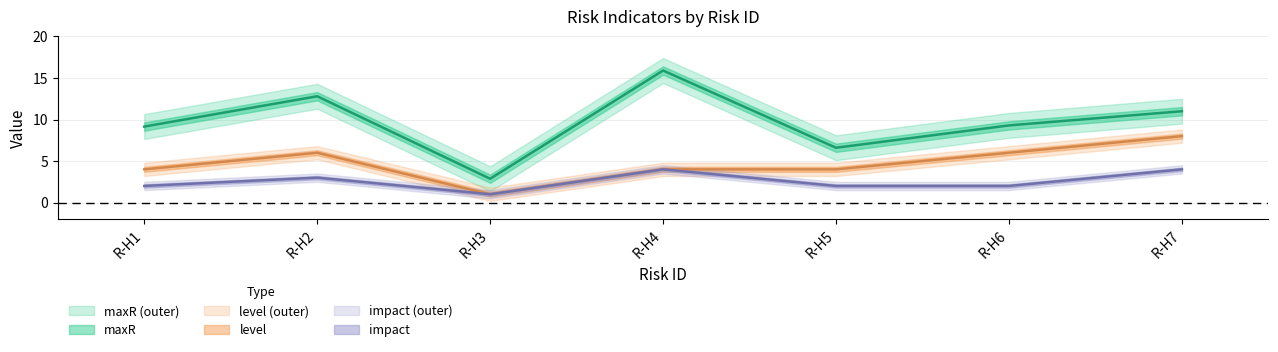

The level series shows 1.0 at R-H3. True or false?

True